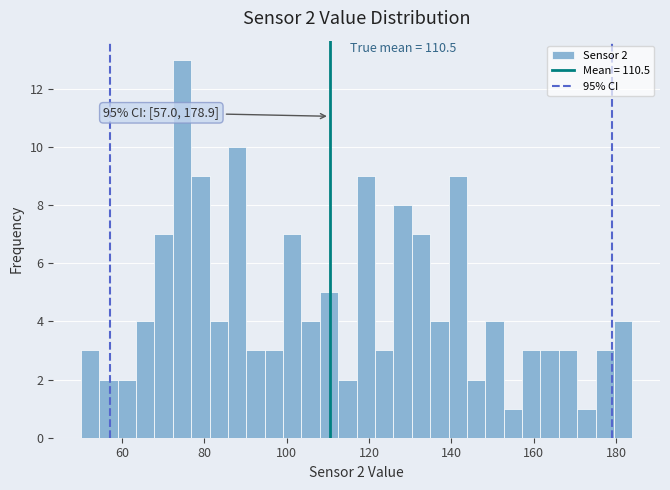

Around what value on the x-axis is the tallest bar? Give the approximate position of its centre, as read against the axis.

74